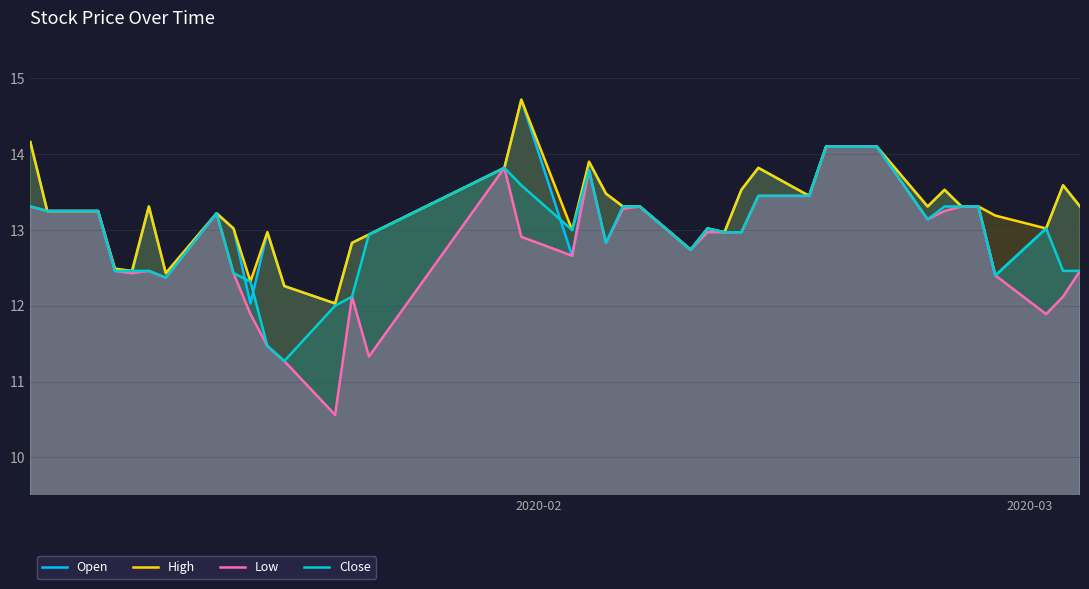

Which series has the widest spread of values?

Low